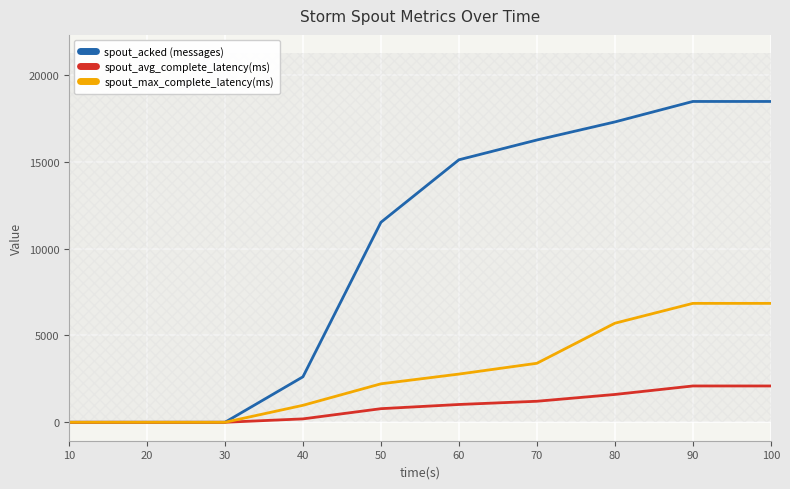

What is the sum of all spout_max_complete_latency(ms) values?

28770.8